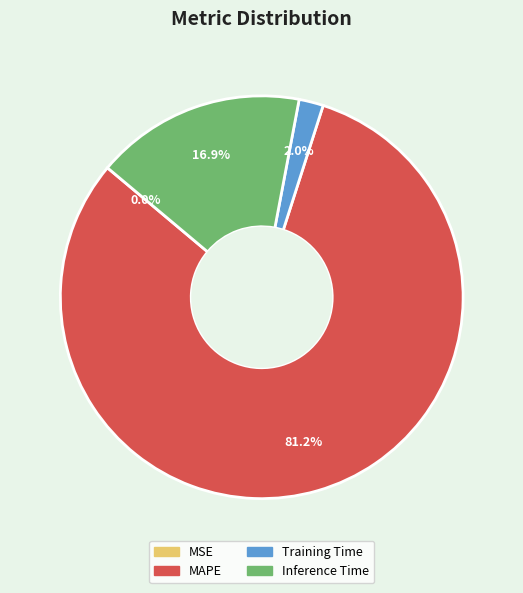

Between Inference Time and MAPE, which is larger?

MAPE